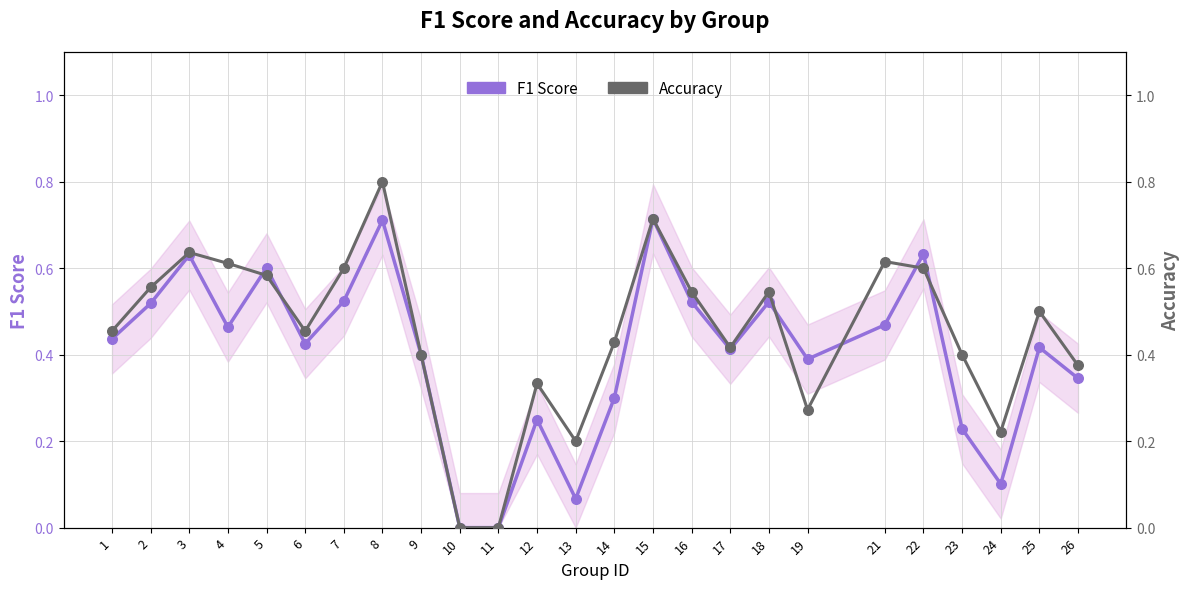

What is the total value across all series at 22?

1.2